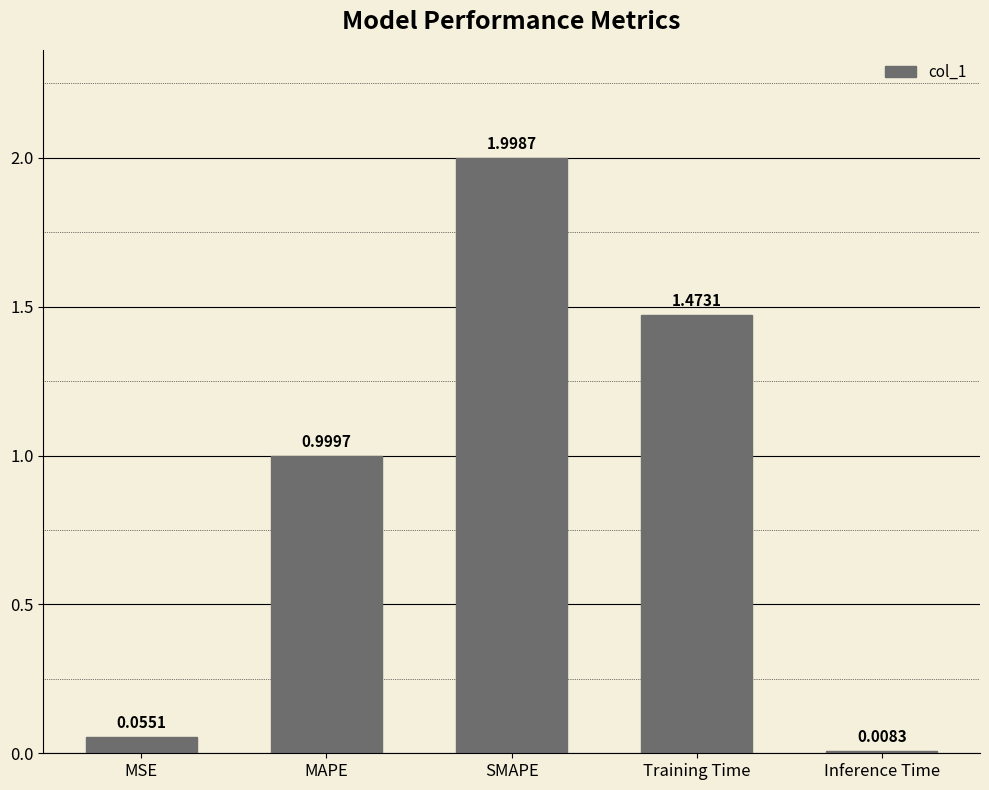

Are the bars horizontal?

No